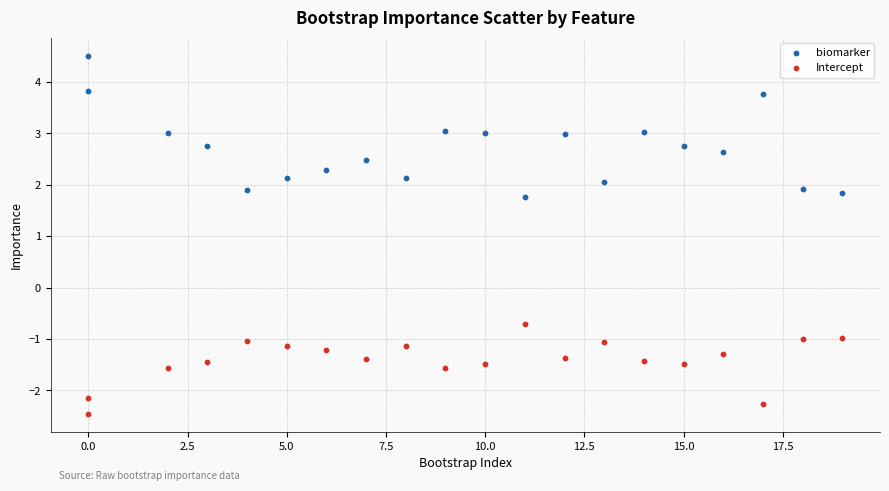

Which series reaches the maximum Y coordinate?

biomarker